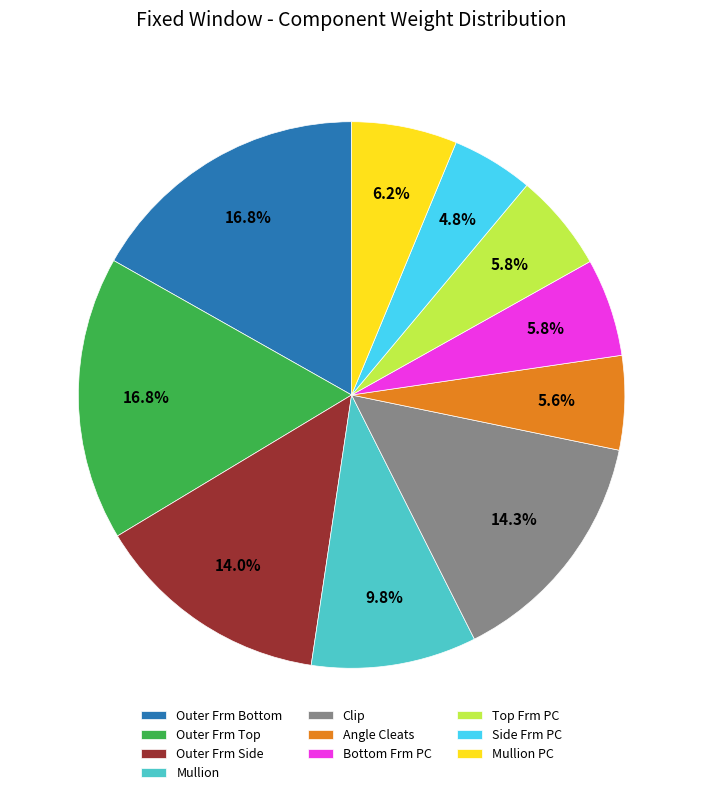

Which category has the smallest portion of the pie?

Side Frm PC